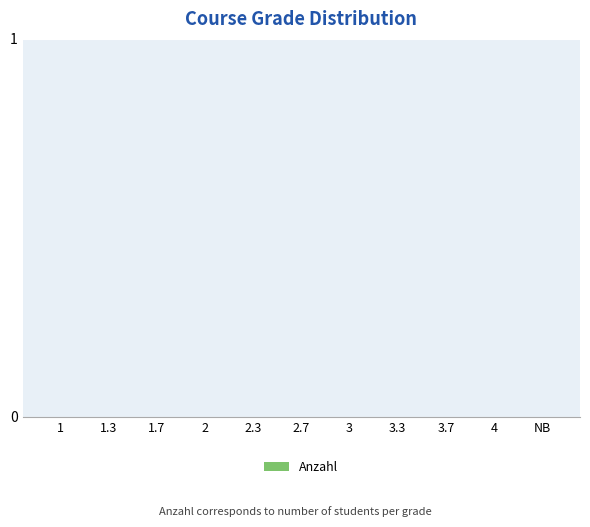

Reading left to right, what are all the values shown in this chart?

Note: 1.0	1.3	1.7	2.0	2.3	2.7	3.0	3.3	3.7	4.0	0.0
Anzahl: 0.0	0.0	0.0	0.0	0.0	0.0	0.0	0.0	0.0	0.0	0.0